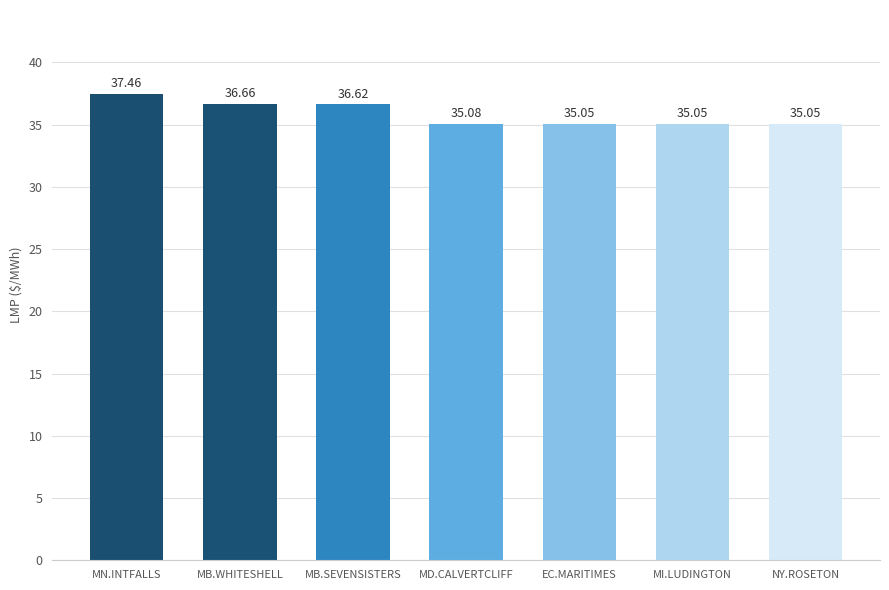

What is the label of the 6th bar from the left?

MI.LUDINGTON